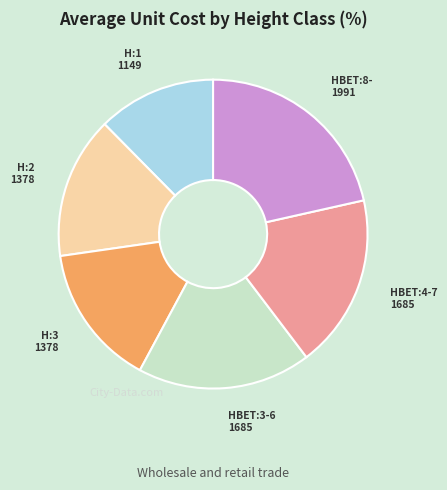

Is there any slice that represents more than half of the pie?

No